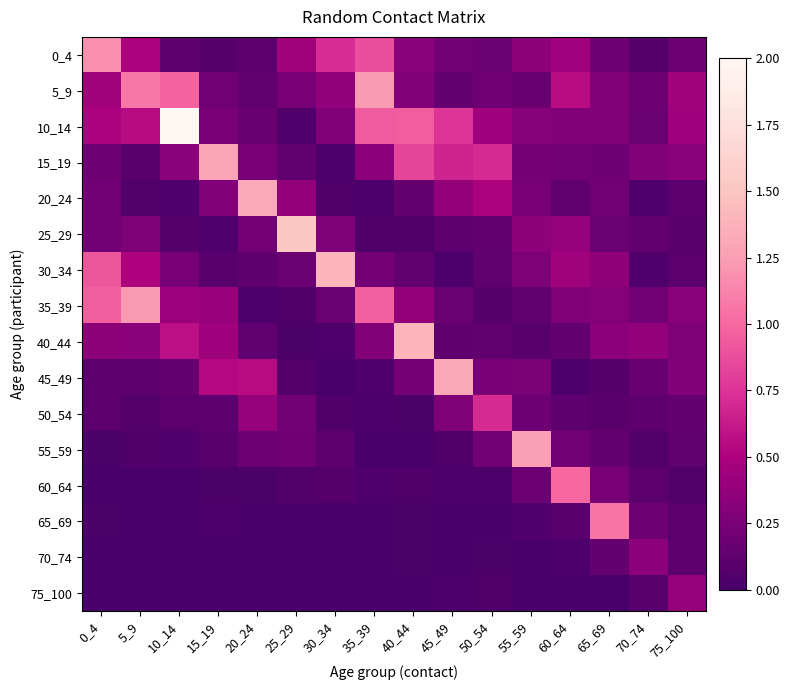

Which series has the widest spread of values?

10_14